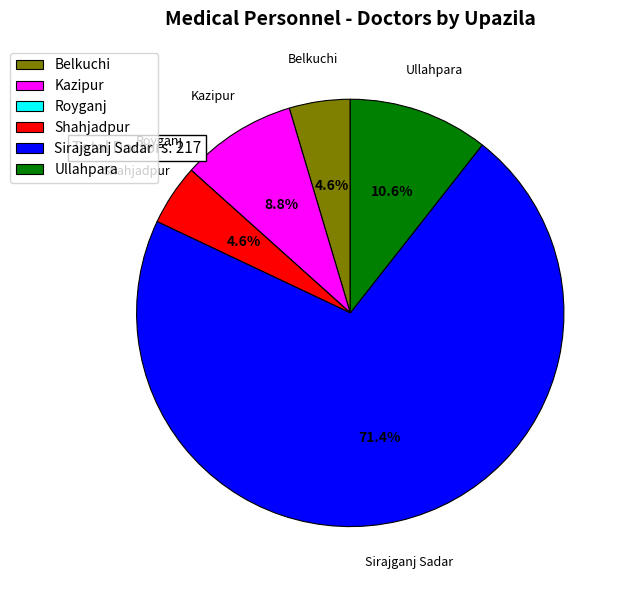

Does any single category account for the majority?

Yes